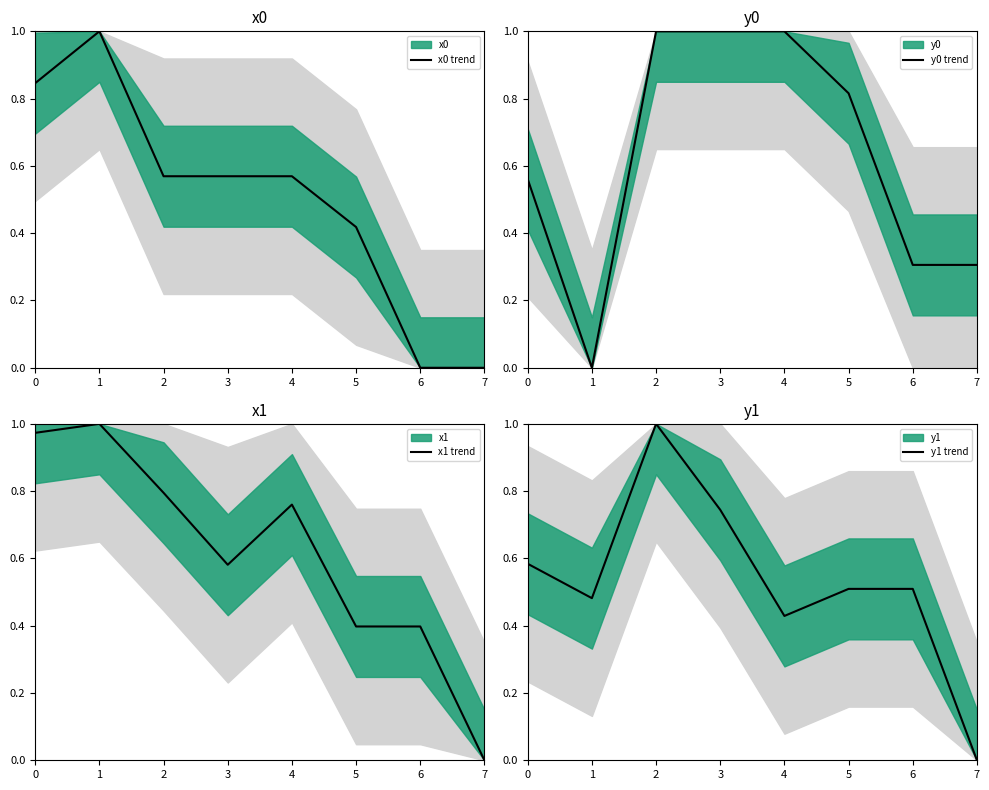

True or false: x0 trend has a value of 0.0 at 7.

True